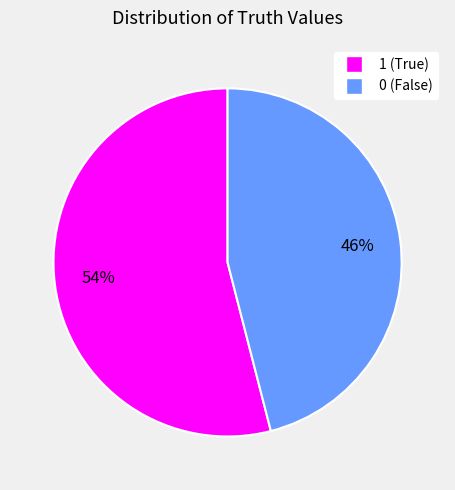

What percentage is the 0 slice, to the nearest percent?

46%